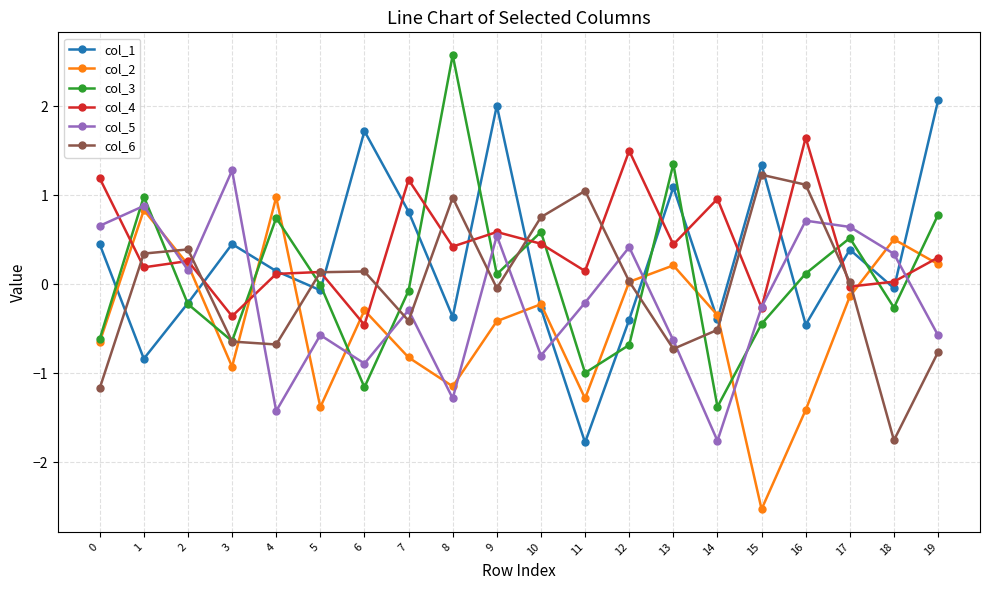

How many series are shown in this chart?

6